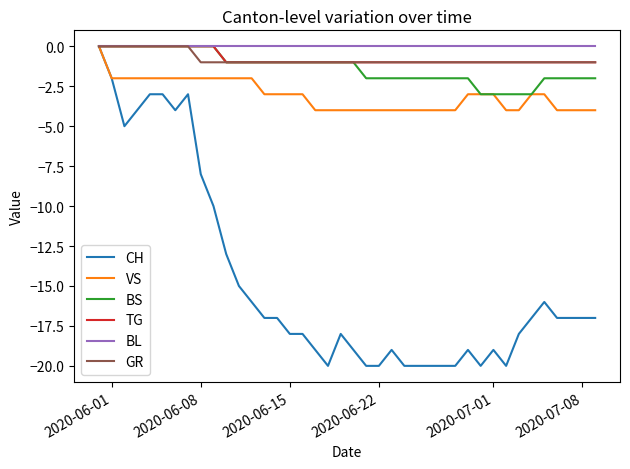

What is the smallest value displayed?

-20